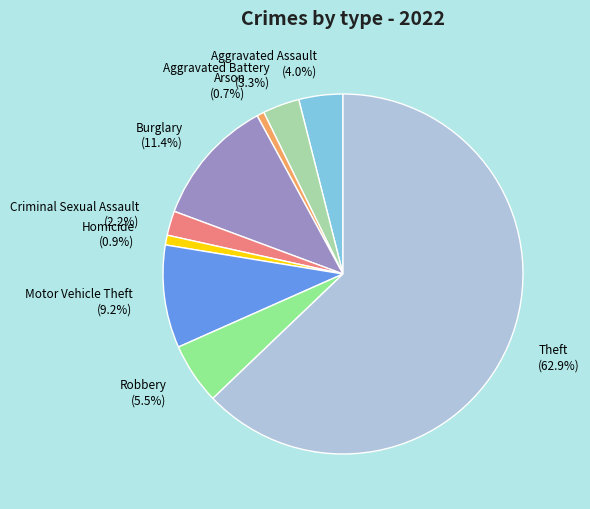

Which slice represents more than half of the pie?

Theft